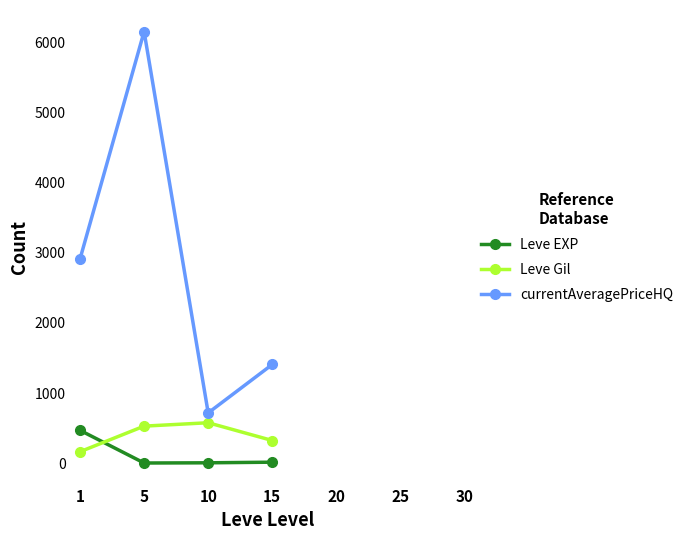

In currentAveragePriceHQ, how many points are higher than both neighbors (excluding endpoints)?

1